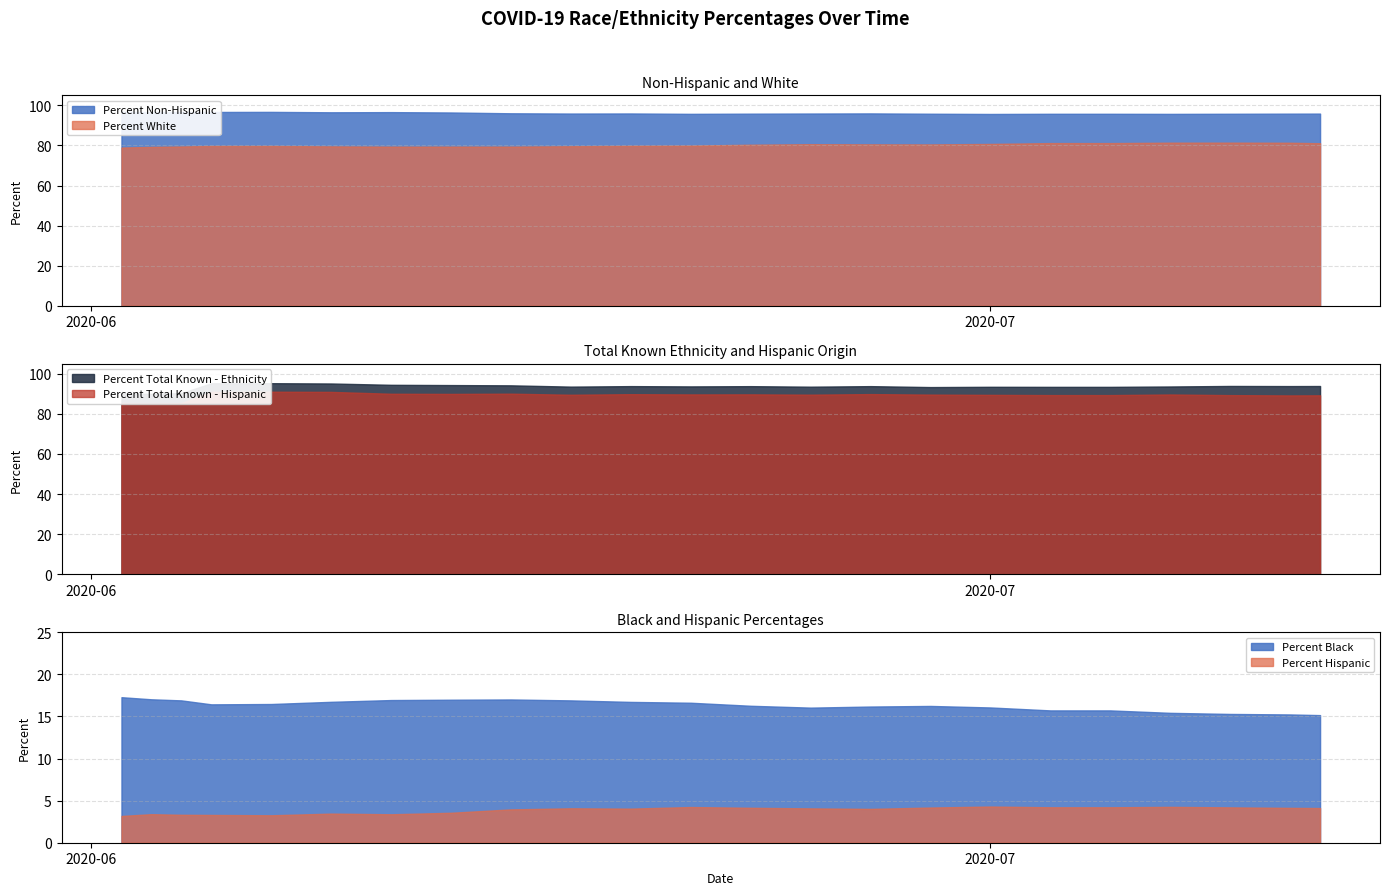

Does the chart display data point markers on the line(s)?

No